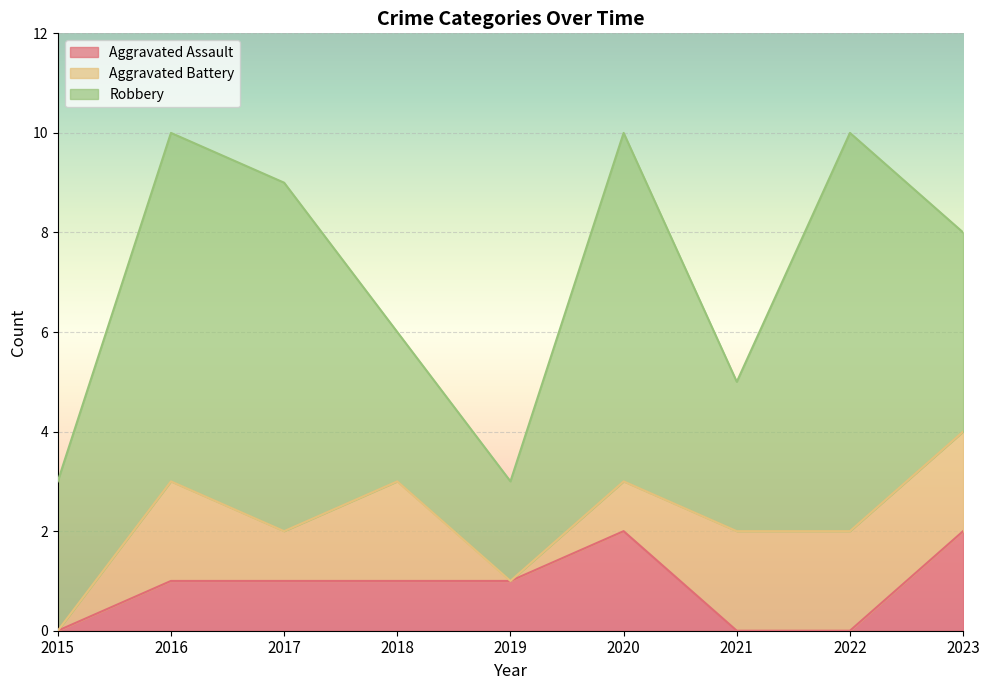

Which series changed the most between 2018 and 2020?

Robbery